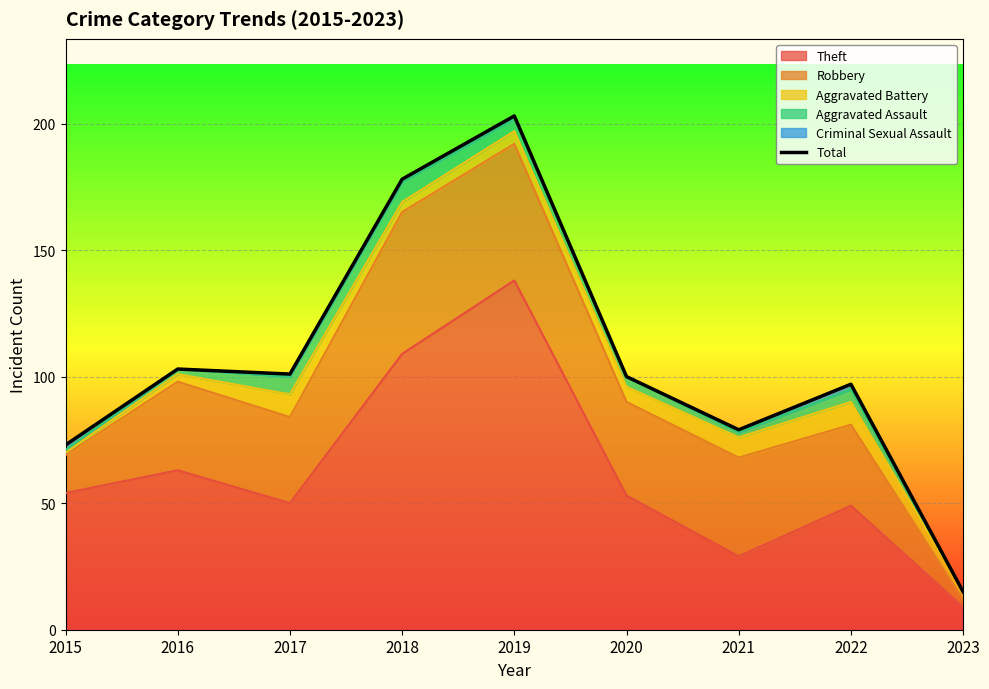

Rank the categories by value from lowest to highest.

2023, 2015, 2021, 2022, 2020, 2017, 2016, 2018, 2019